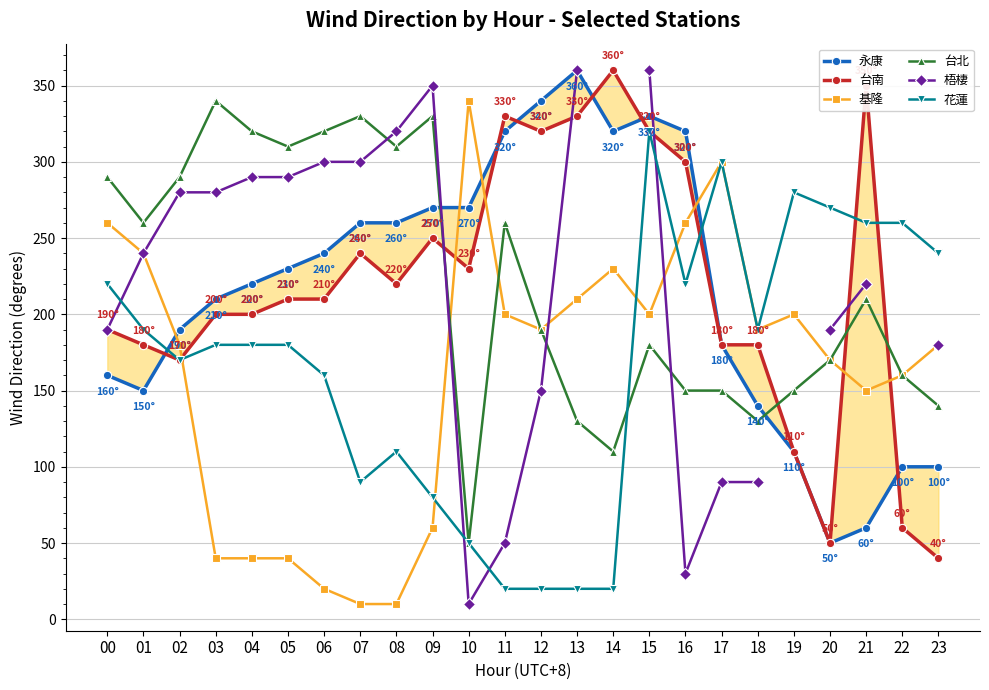

What are all the series names shown in the legend?

永康, 台南, 基隆, 台北, 梧棲, 花蓮